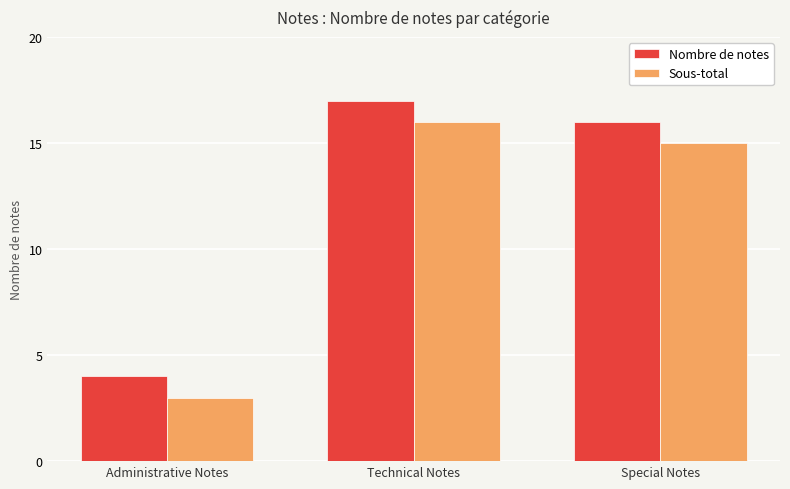

What are all the series names shown in the legend?

Nombre de notes, Sous-total